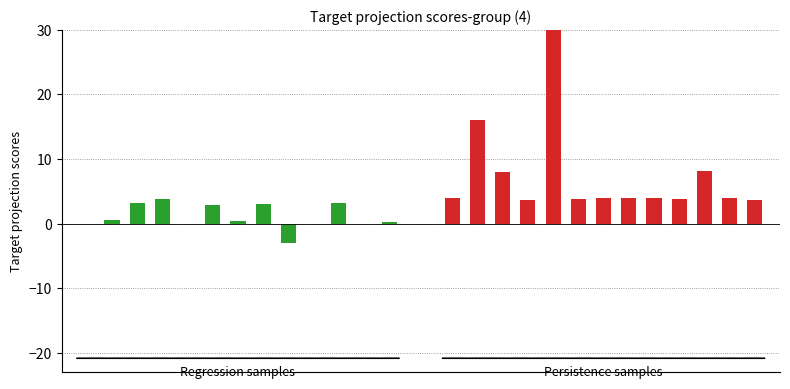

Are the bars grouped side by side (vs. stacked)?

Yes